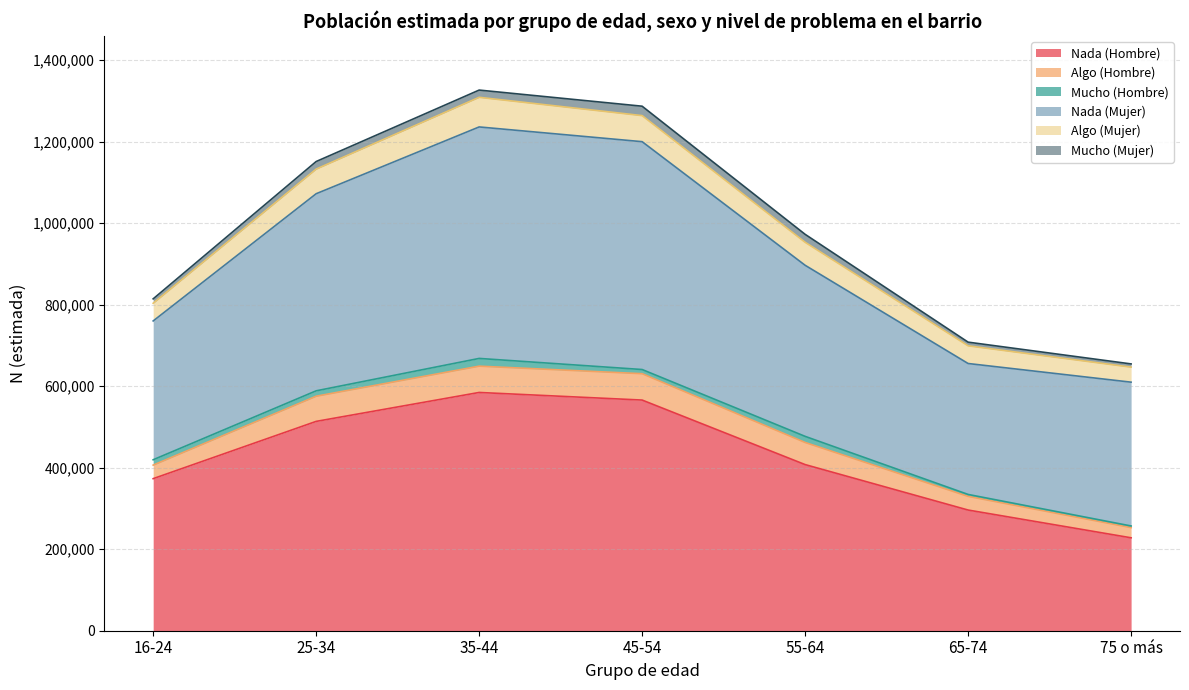

True or false: Nada (Mujer) and Algo (Mujer) intersect in this chart.

False